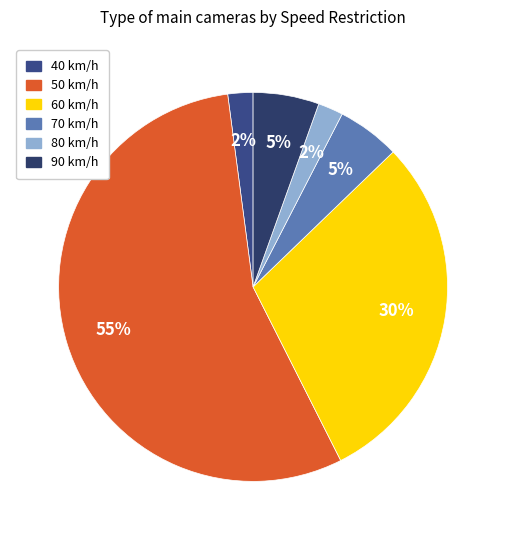

Count the number of slices in the pie.

6